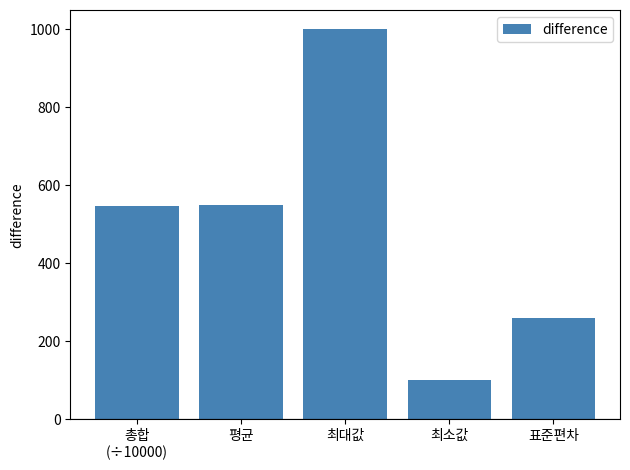

What is the sum of all values?

2455.3